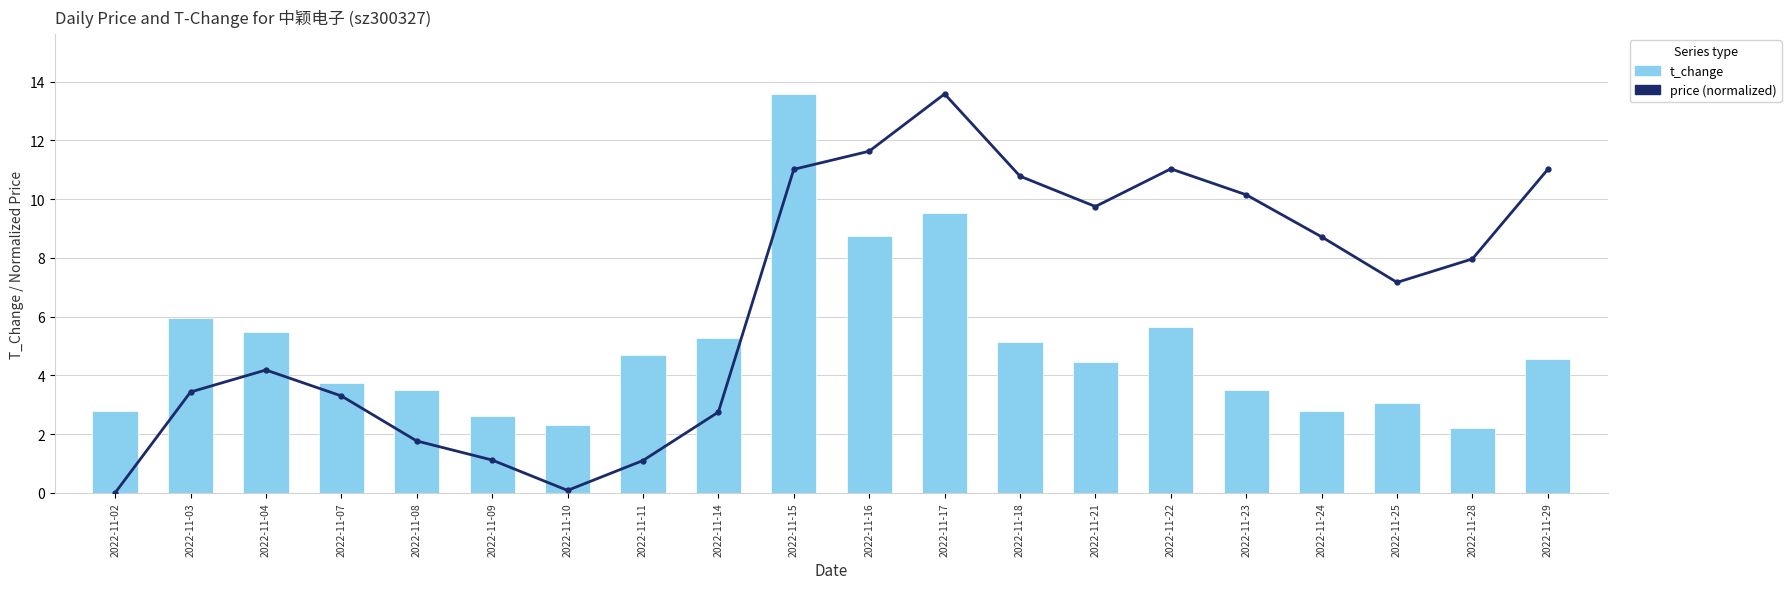

True or false: price has a value of 19.5 at 2022-11-29.

False